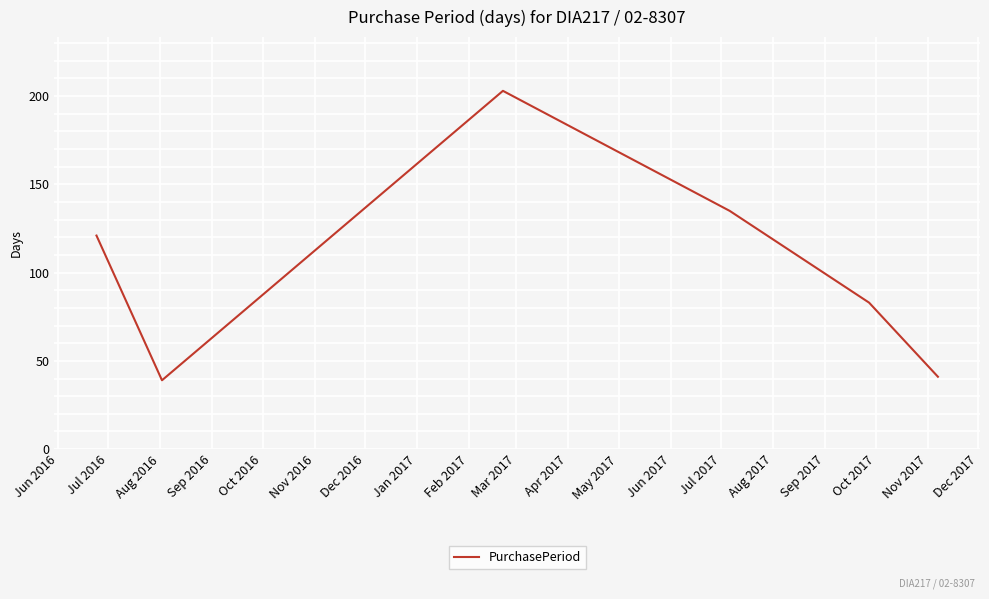

How many interior local peaks (higher than both neighbors) does the data have?

1